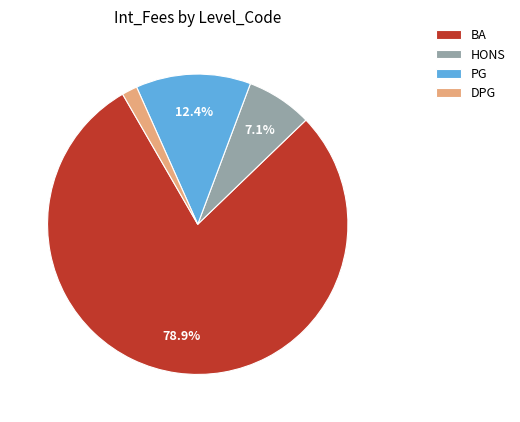

Which slice is the smallest?

DPG